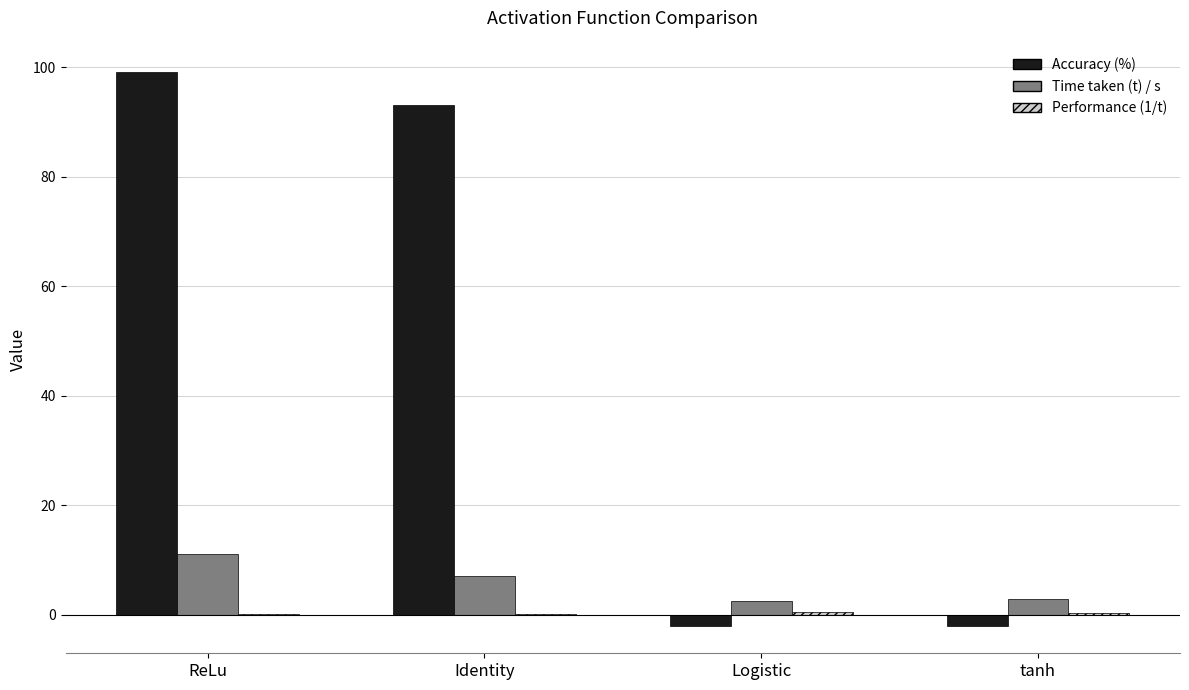

How many distinct data groups are displayed?

3